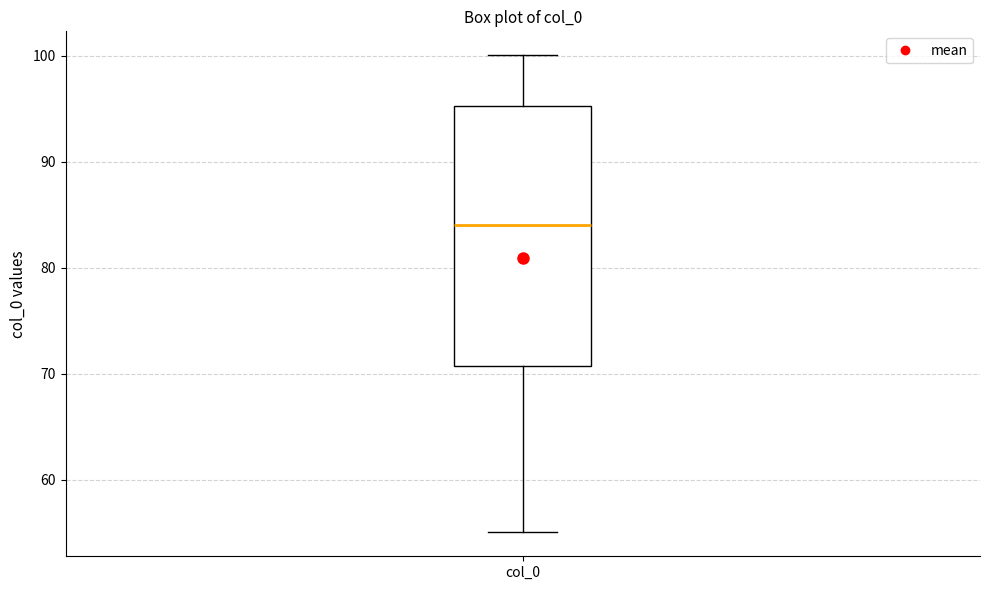

Where does the median line of the box for col_0 sit on the y-axis? The values are not printed on the chart, so give them approximately, as read against the axis.

84